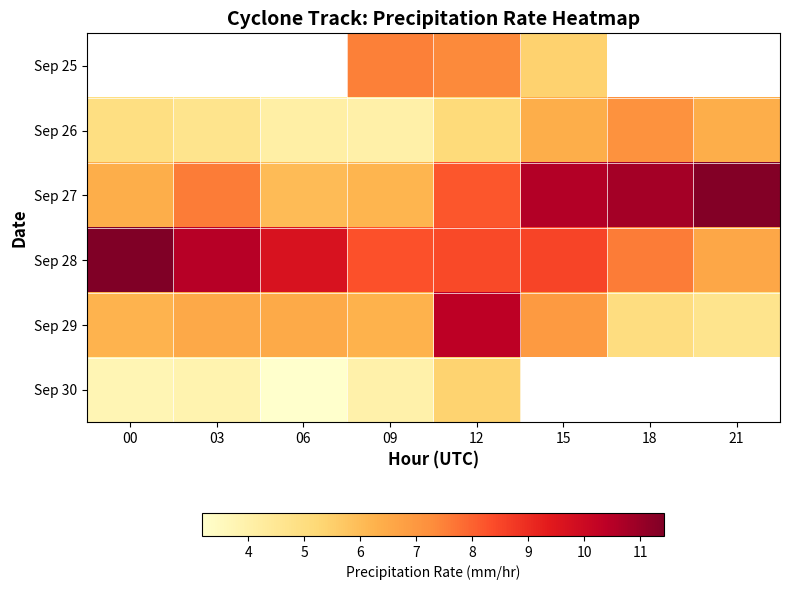

What is the average value of the Sep 27 series?

8.4